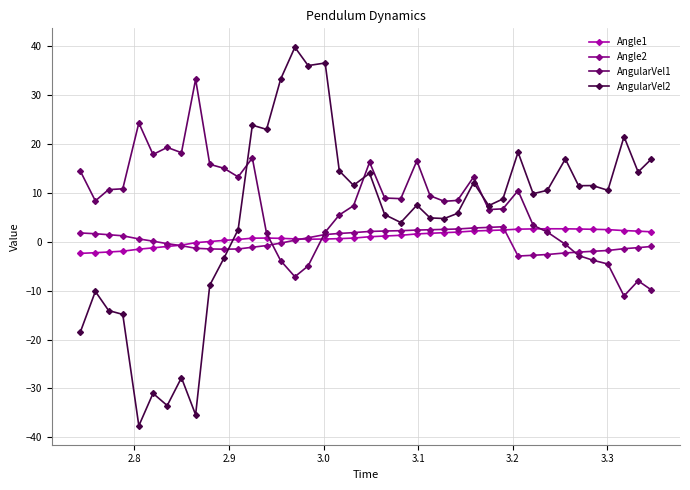

After their last crossing, which series has the higher values: AngularVel2 or Angle1?

AngularVel2